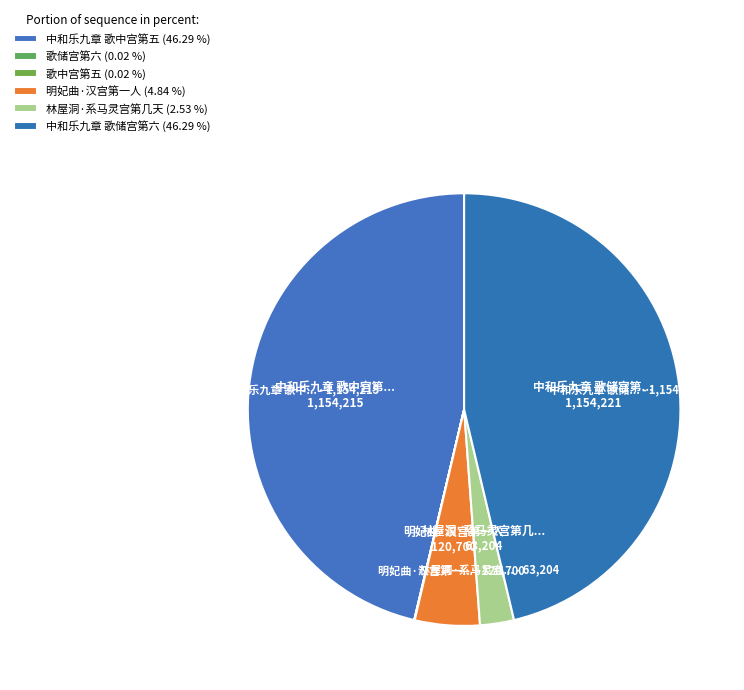

True or false: 中和乐九章 歌中宫第五 accounts for 35% of the total.

False